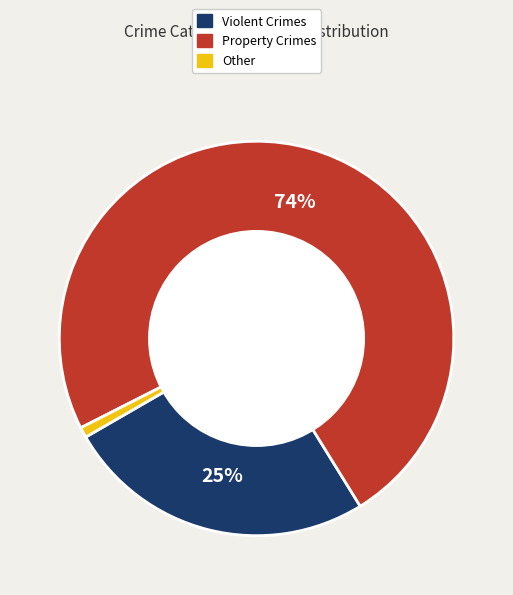

To the nearest percent, what is the difference between the largest and smallest slice percentages?

73%